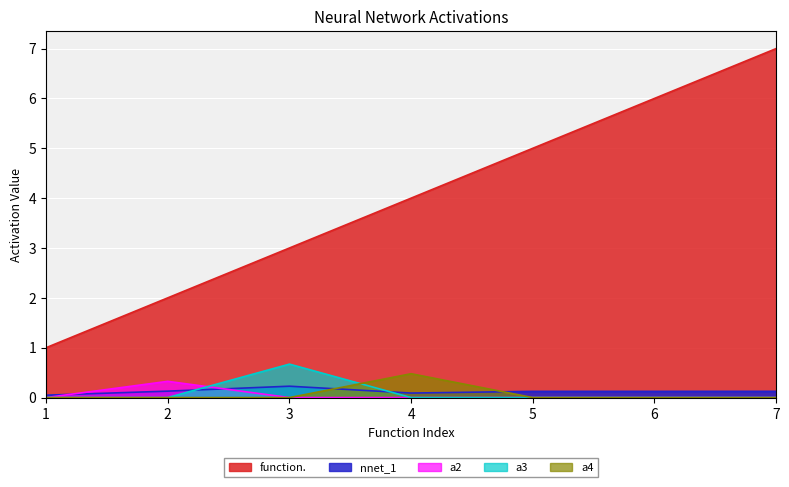

Between which two adjacent categories do a4 and a3 first intersect?

3 and 4